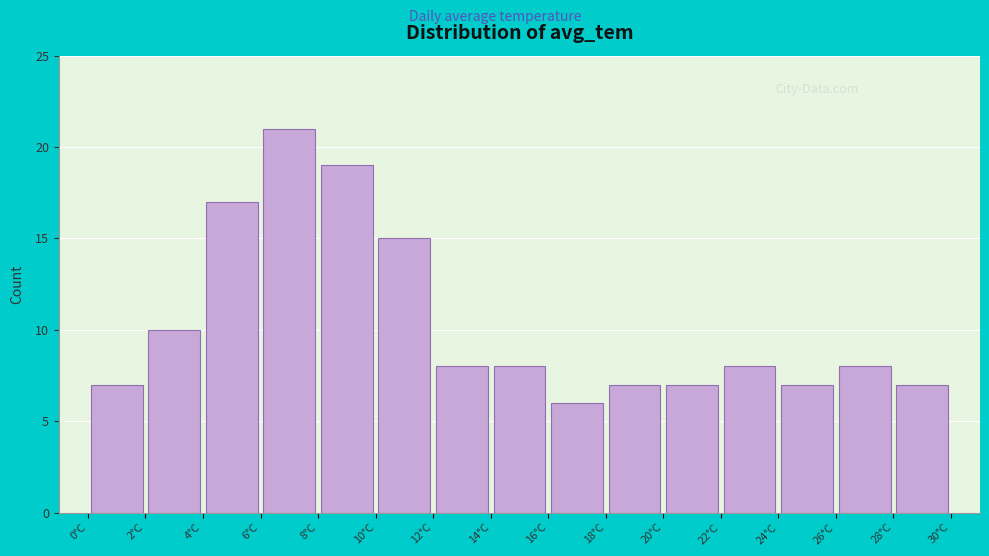

Reading left to right, list every bar in this chart as the range it spans on the x-axis followed by its height. Neither the bar edges nor the heights are printed on the chart, so give them approximately, as read against the axes.

0.30 to 2.28: 7
2.28 to 4.26: 10
4.26 to 6.24: 17
6.24 to 8.22: 21
8.22 to 10.20: 19
10.20 to 12.18: 15
12.18 to 14.16: 8
14.16 to 16.14: 8
16.14 to 18.12: 6
18.12 to 20.10: 7
20.10 to 22.08: 7
22.08 to 24.06: 8
24.06 to 26.04: 7
26.04 to 28.02: 8
28.02 to 30.00: 7